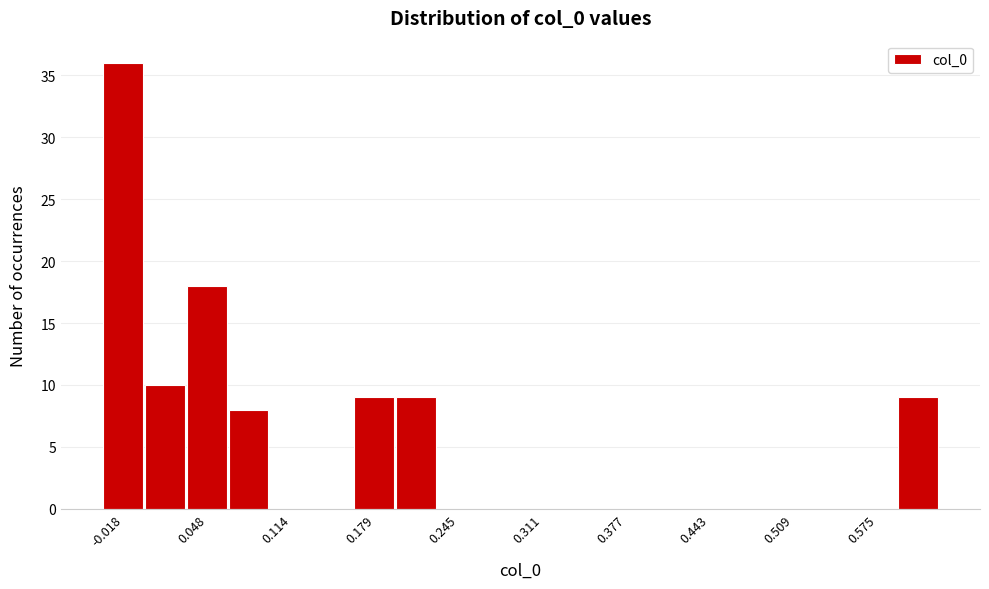

Around what value on the x-axis is the tallest bar? Give the approximate position of its centre, as read against the axis.

-0.02